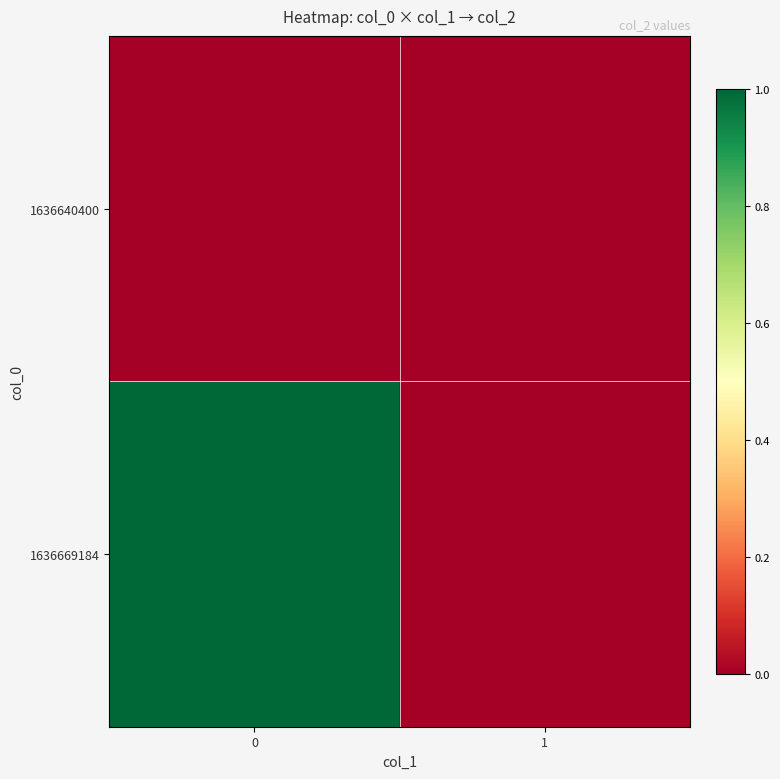

What is the total value across all series at 0?

1